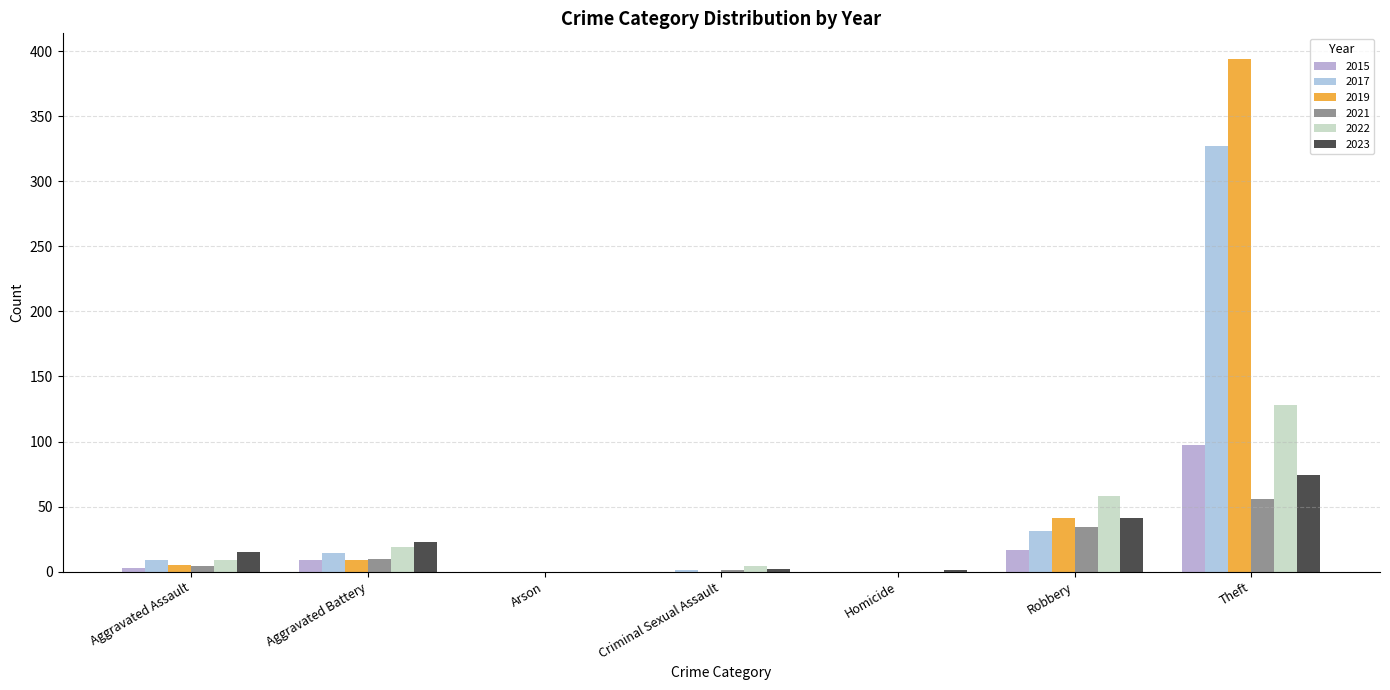

How many series are shown in this chart?

6